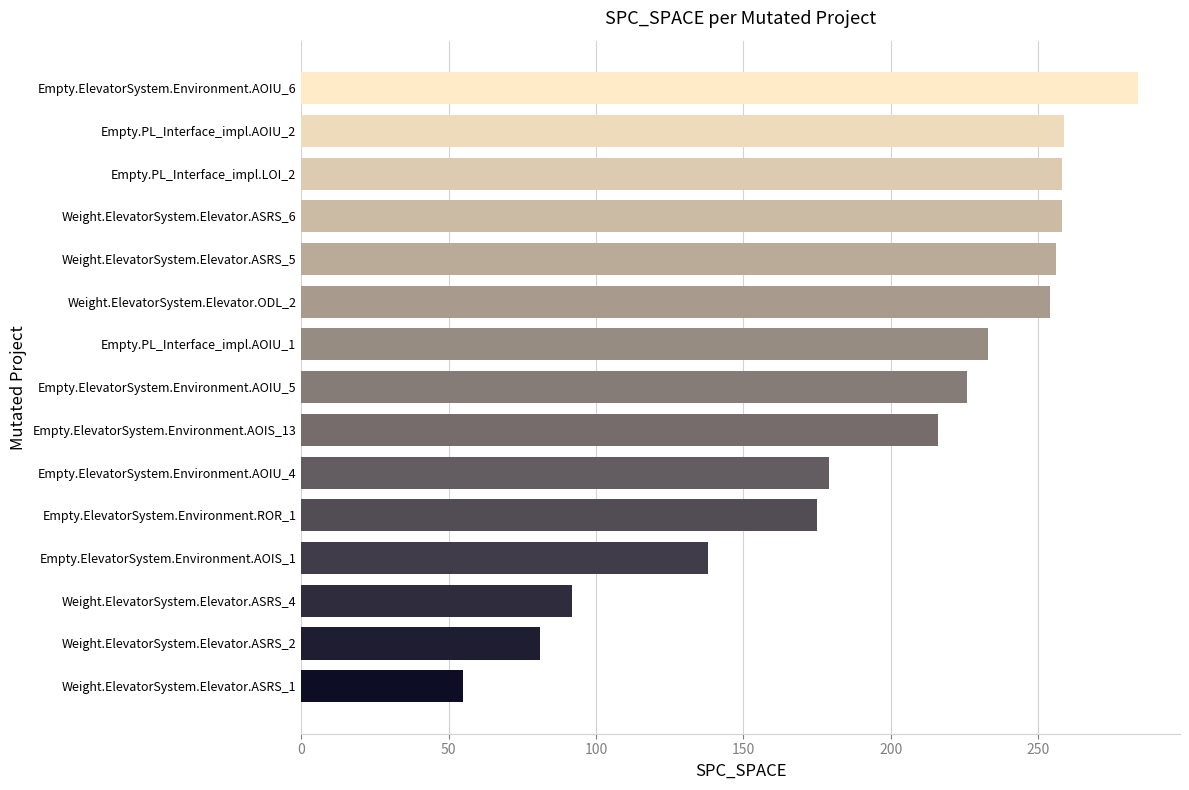

What is the change in value from Empty.PL_Interface_impl.AOIU_1 to Weight.ElevatorSystem.Elevator.ASRS_6?

+25